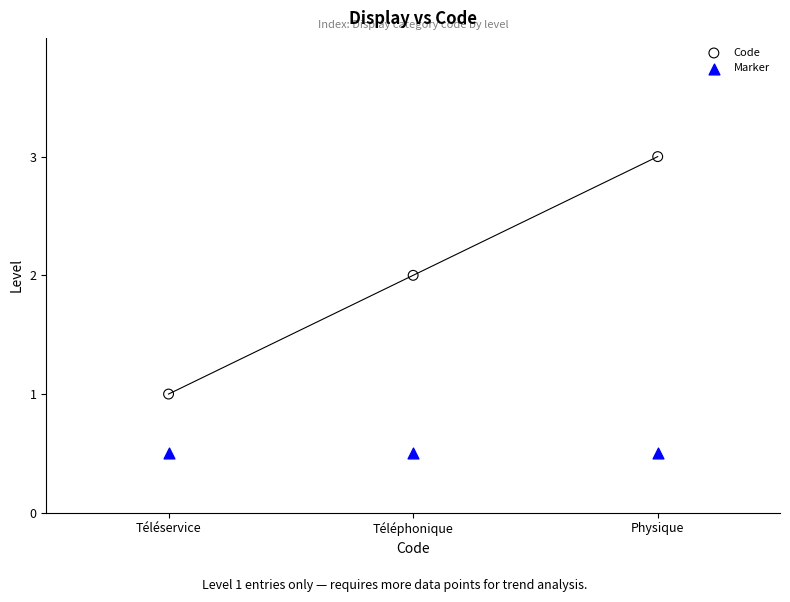

Which series reaches the maximum Y coordinate?

Code